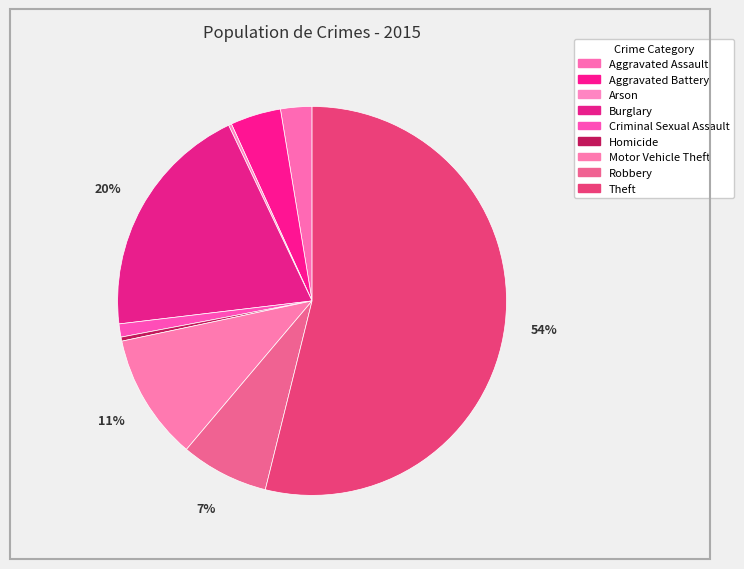

What percentage is the Motor Vehicle Theft slice, to the nearest percent?

11%